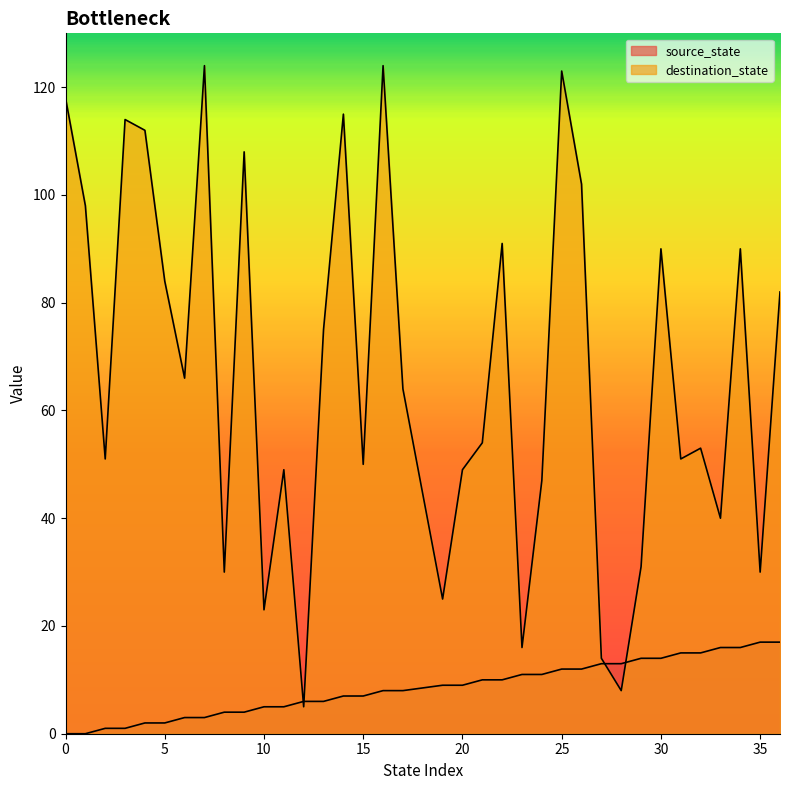

What is the value of the source_state point at the 33rd from the left?

16